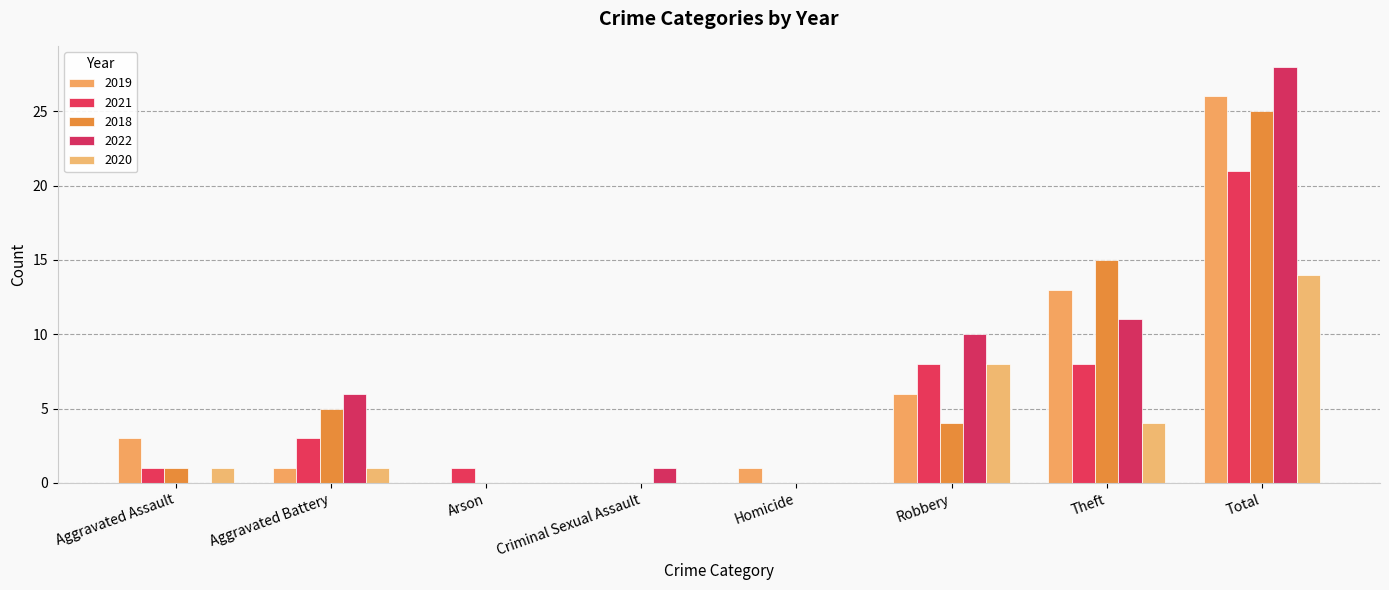

How many categories are shown in the chart?

8